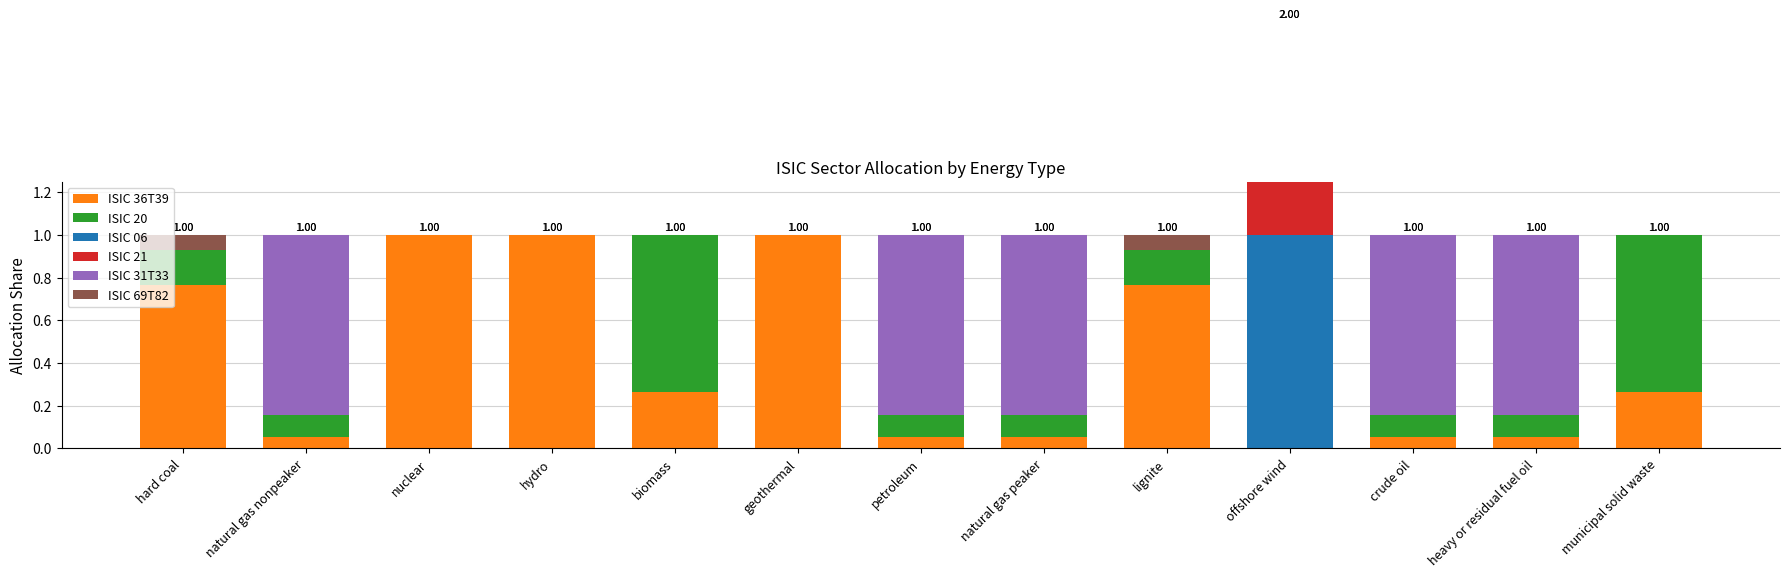

Which series has the widest spread of values?

ISIC 36T39